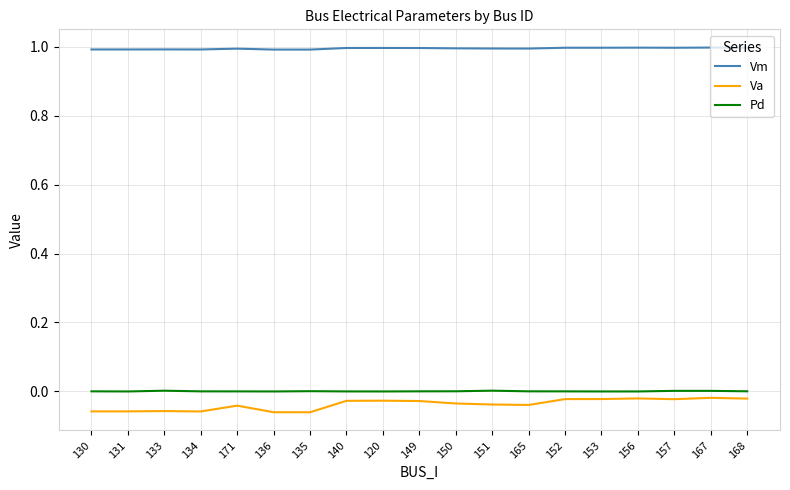

Is it true that Pd equals 0.0 at 140?

True